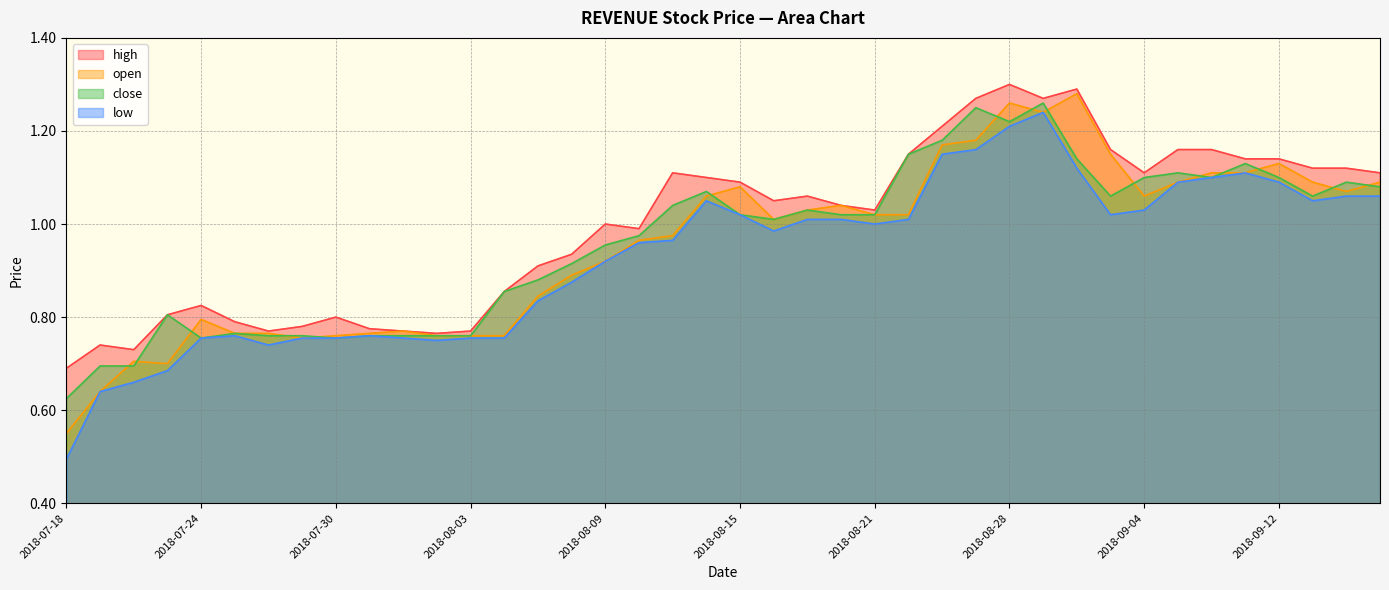

True or false: high has a value of 0.8 at 2018-07-27.

True